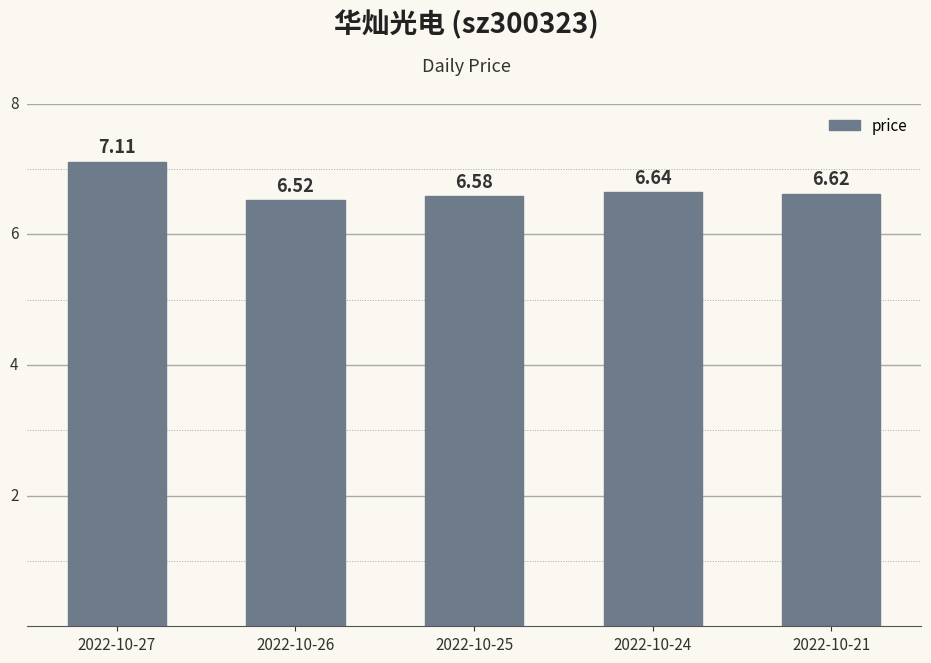

Are the bars horizontal?

No